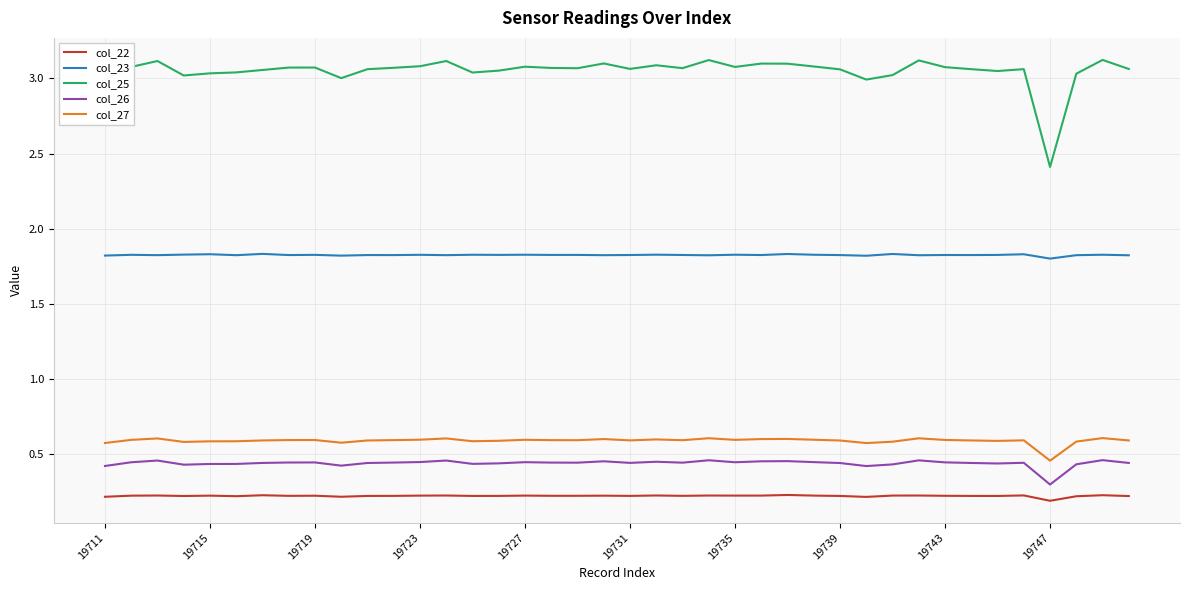

Which series has the largest total across all categories?

col_25